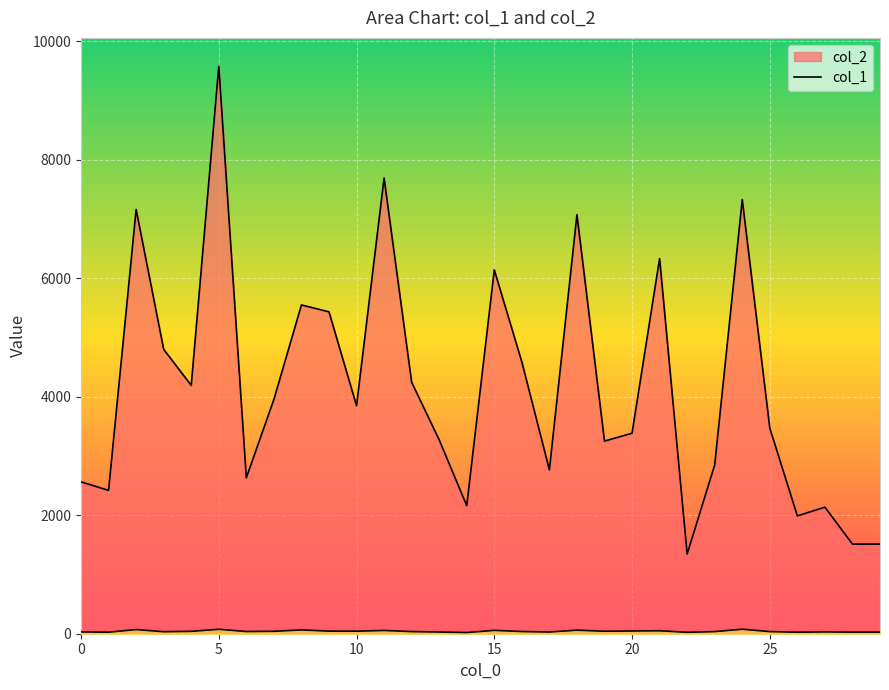

Between 18 and 21, which series saw the biggest shift?

col_2